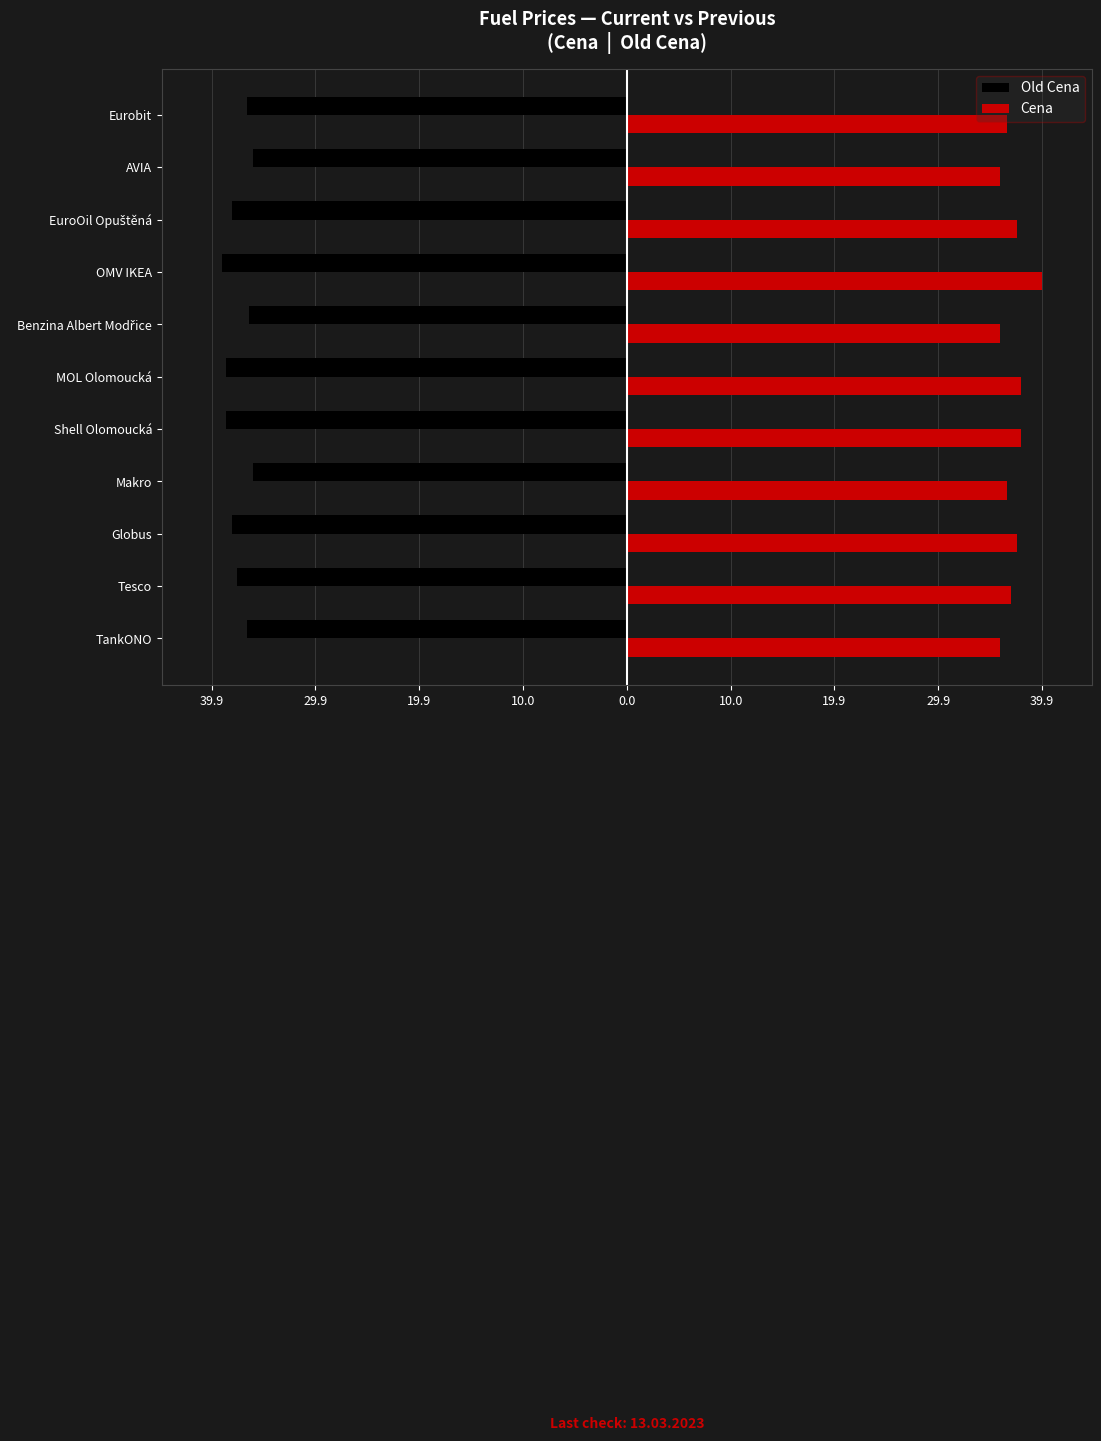

What are all the series names shown in the legend?

Old Cena, Cena